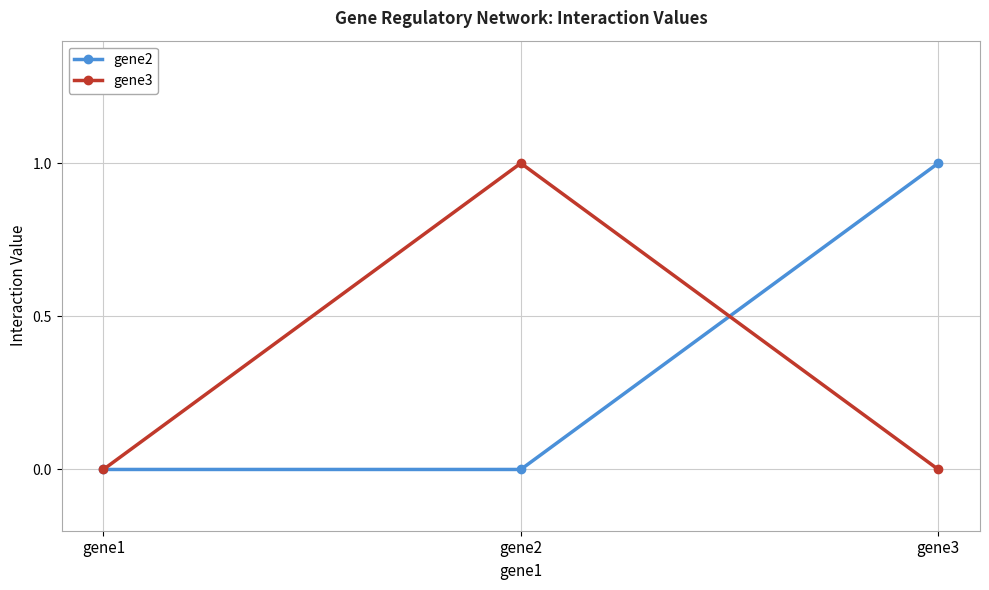

Does the chart have visible grid lines?

Yes